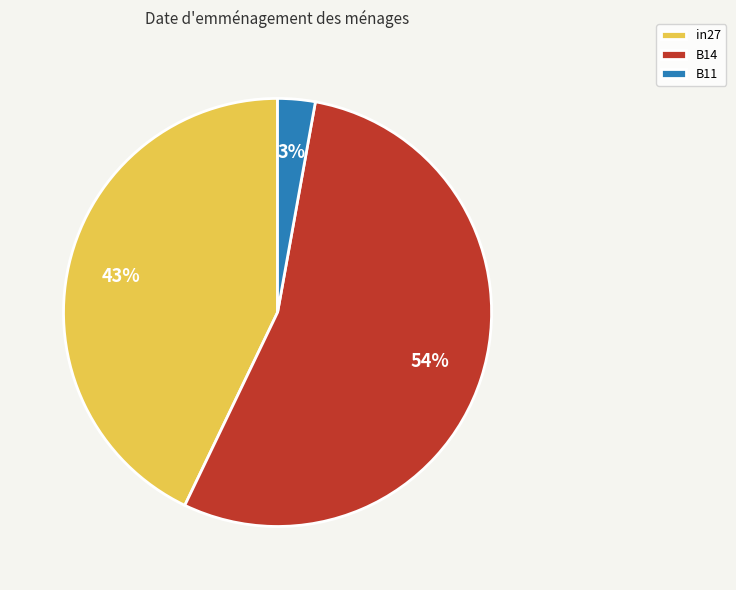

Is B14 the majority of the pie?

Yes